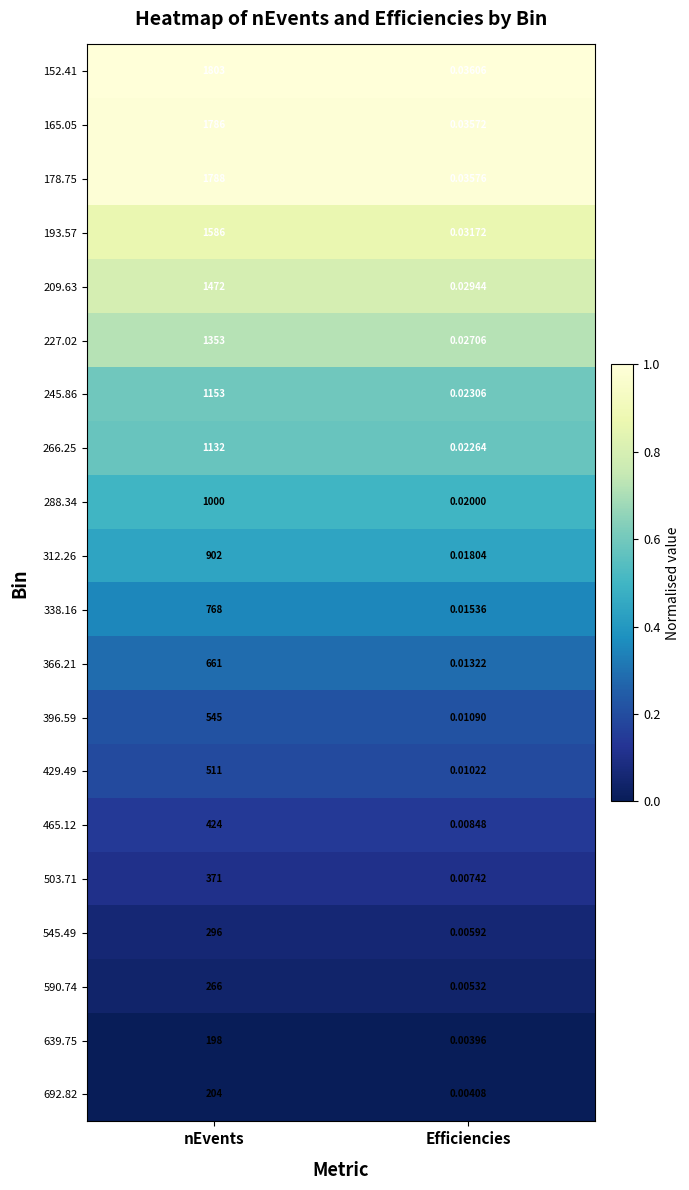

At which category is the sum across all series the highest?

nEvents